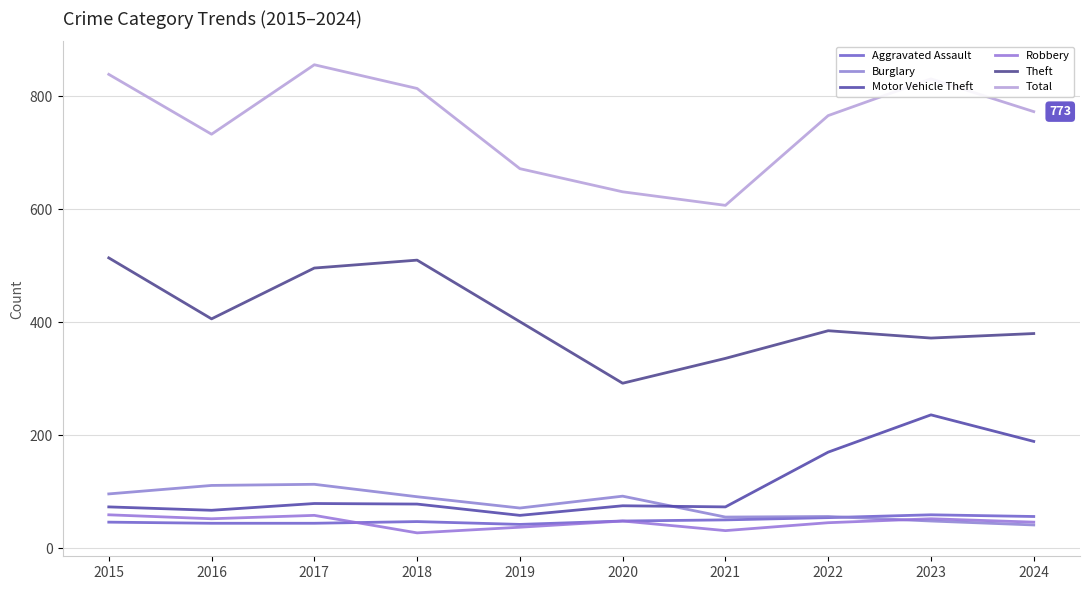

The value of Aggravated Assault at 2019 is 42. True or false?

True